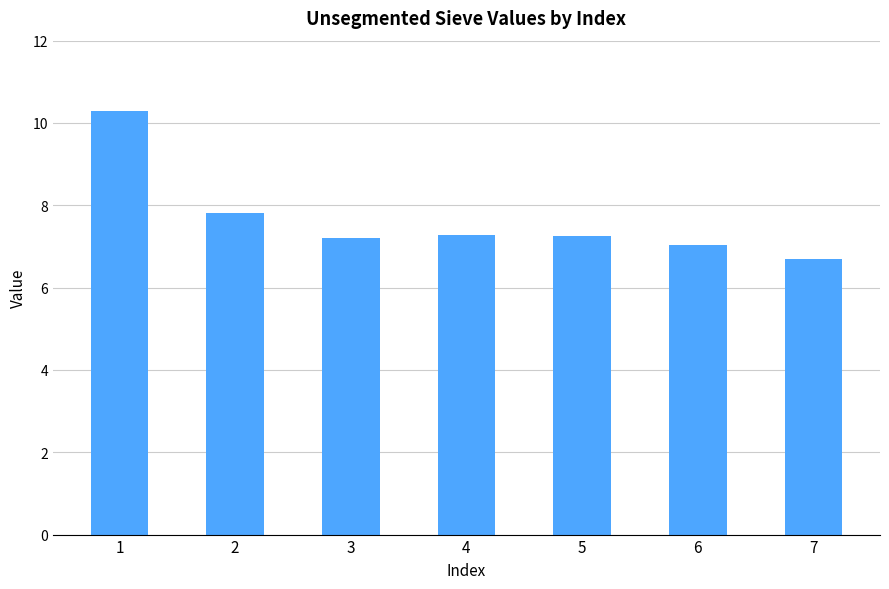

What is the greatest value displayed?

10.3